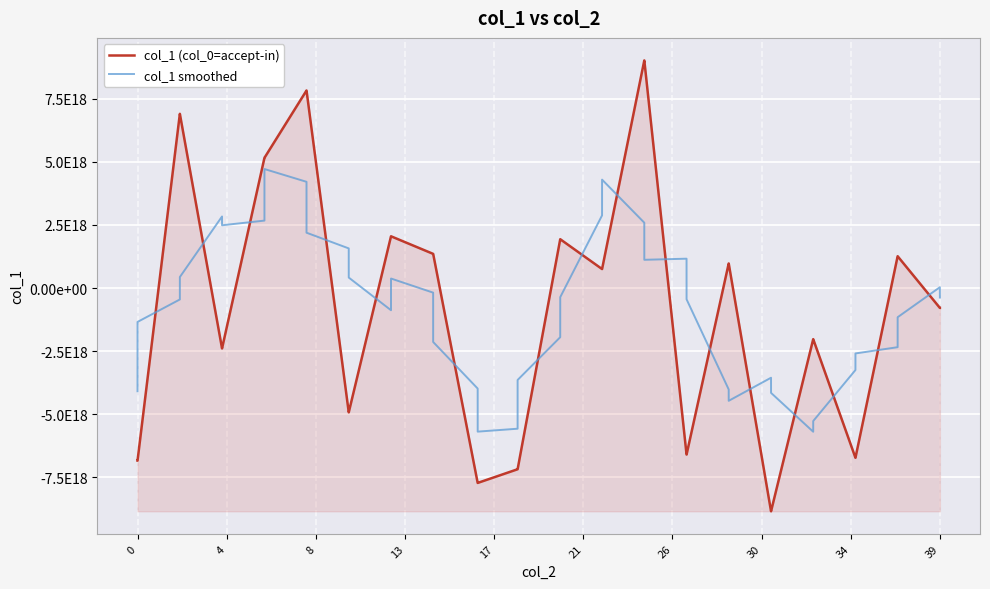

Does the chart display data point markers on the line(s)?

No